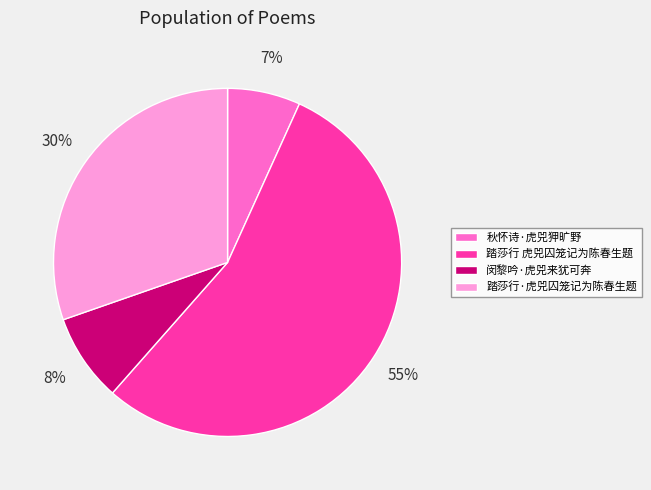

Between 秋怀诗·虎兕狎旷野 and 踏莎行 虎兕囚笼记为陈春生题, which is larger?

踏莎行 虎兕囚笼记为陈春生题